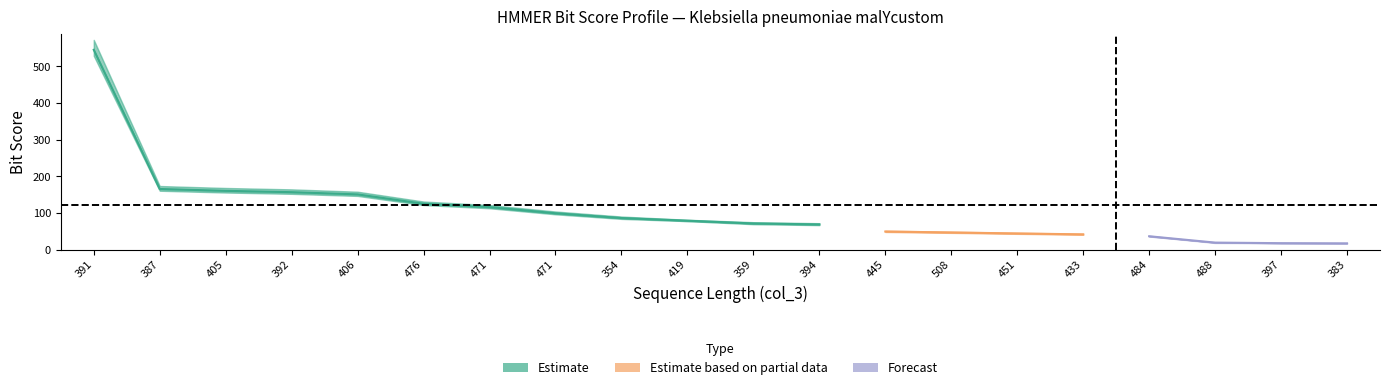

Reading right to left, extract all data points from this chart.

col_4: 17.2	17.7	20.1	36.5	41.5	44.1	46.8	49.3	68.6	71.2	79.9	86.1	99.0	116.0	125.1	150.7	156.6	160.3	165.3	544.8
col_7: 97.0	184.0	294.0	187.0	142.0	239.0	209.0	238.0	340.0	234.0	335.0	223.0	353.0	318.0	330.0	353.0	344.0	372.0	344.0	387.0
col_8: 16.6	17.0	17.7	35.9	41.2	43.6	46.3	48.9	68.4	71.0	77.3	85.7	98.8	115.5	124.7	150.2	156.3	159.9	165.0	544.6